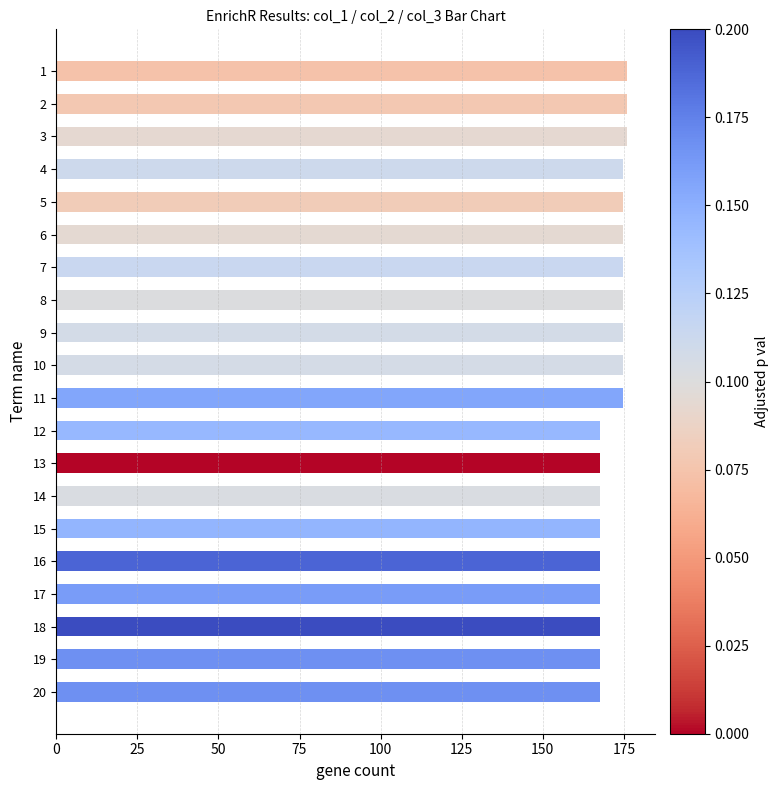

How many series are shown in this chart?

1